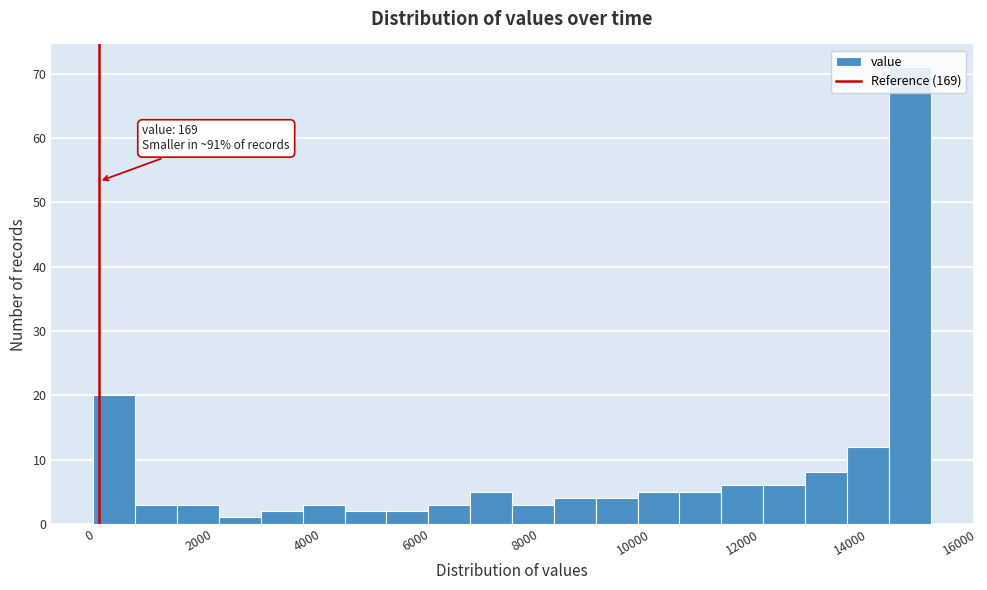

Around what value on the x-axis is the tallest bar? Give the approximate position of its centre, as read against the axis.

15000